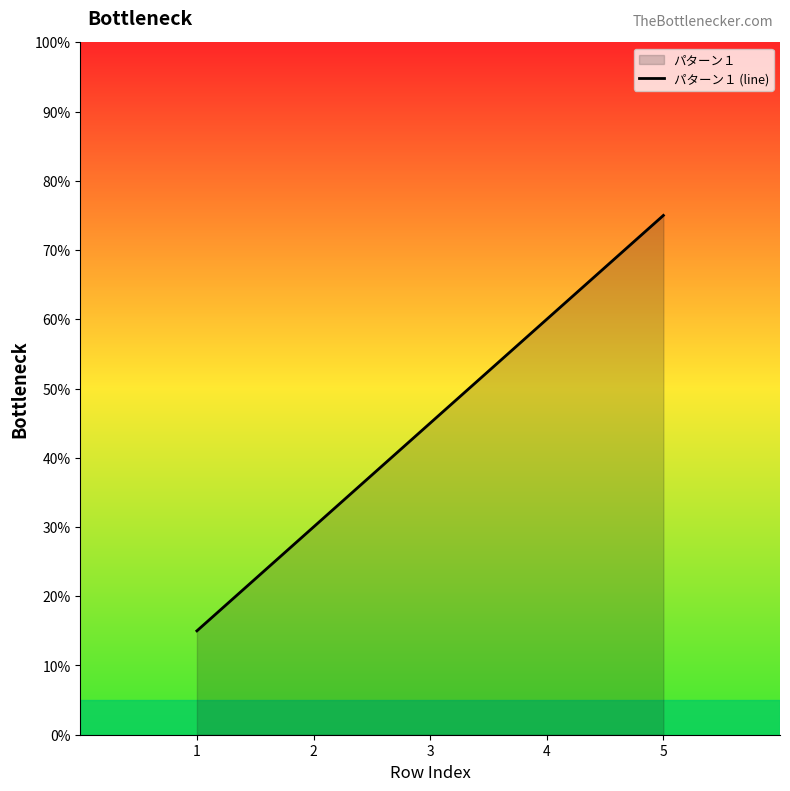

What is the maximum value shown in the chart?

75